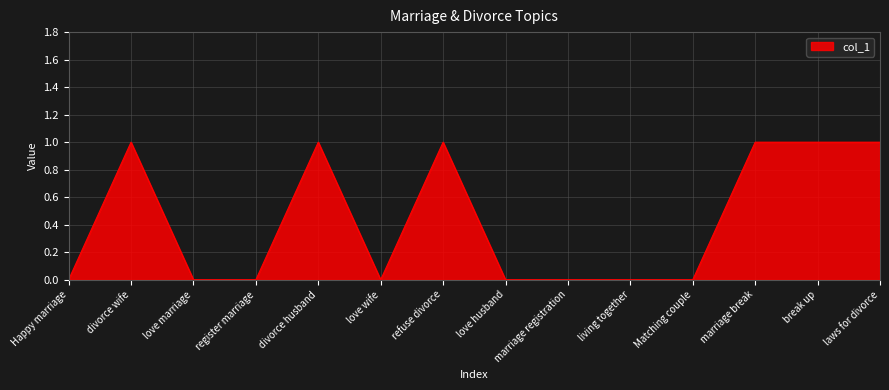

What is the maximum value shown in the chart?

1